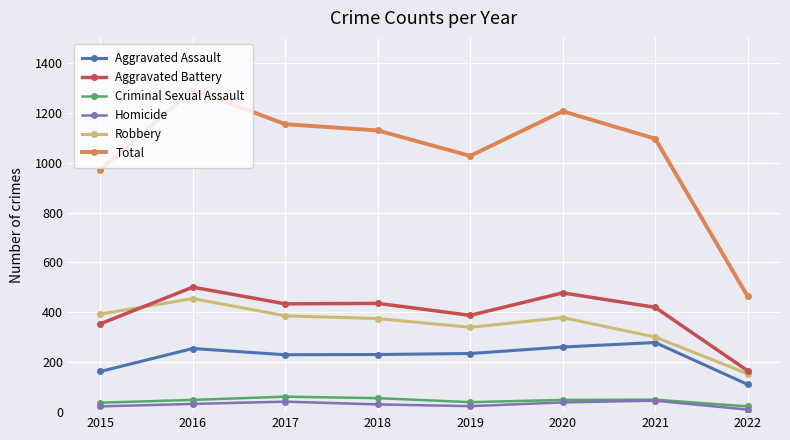

At which category does Aggravated Assault reach its first local peak?

2016